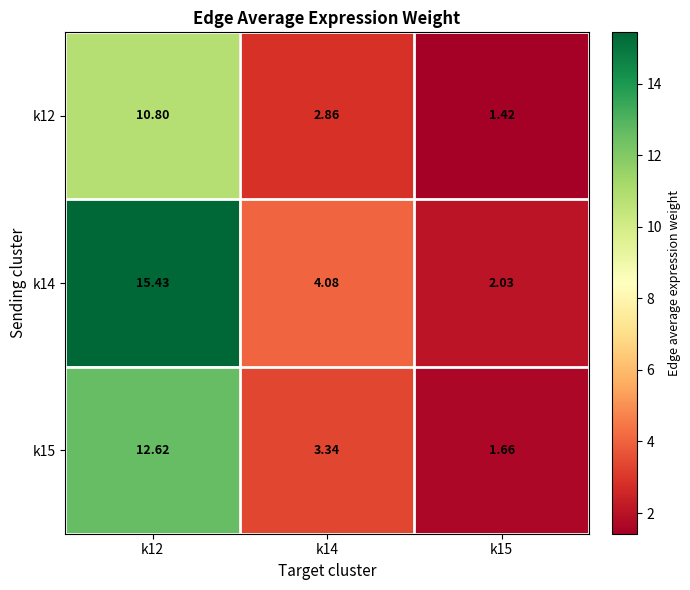

At which category is the sum across all series the highest?

k12